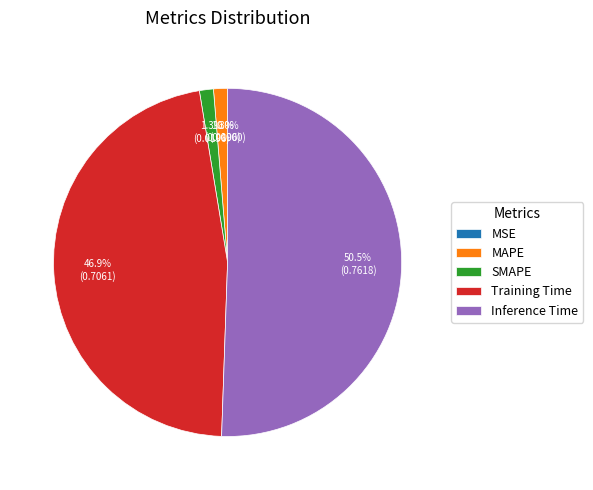

What is the total percentage of Training Time and MAPE?

48.2%